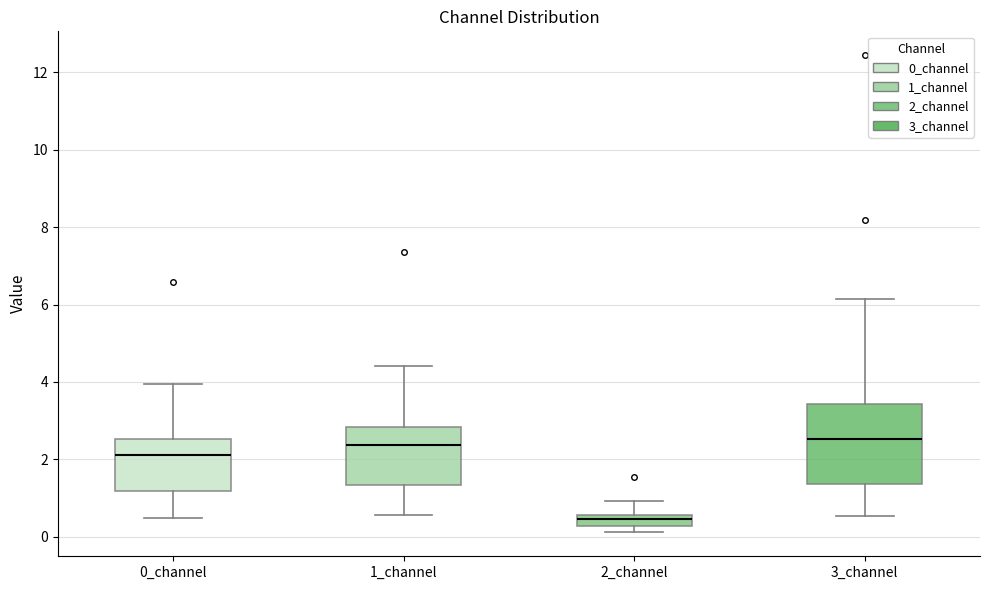

Which box is the tallest, from its lower edge to its upper edge?

3_channel